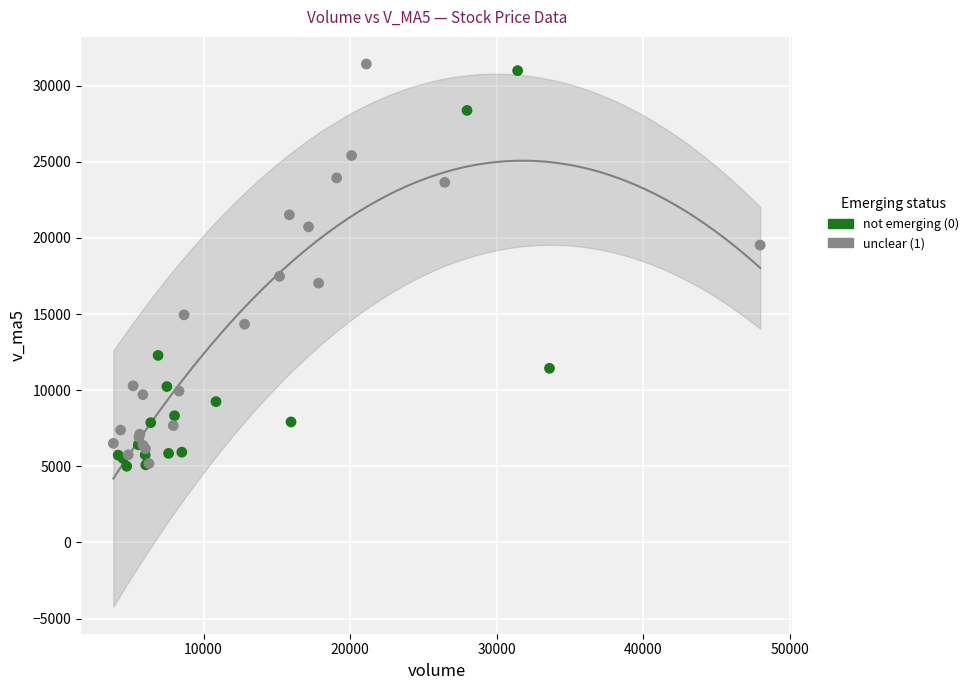

What are all the series names shown in the legend?

not emerging (0), unclear (1)